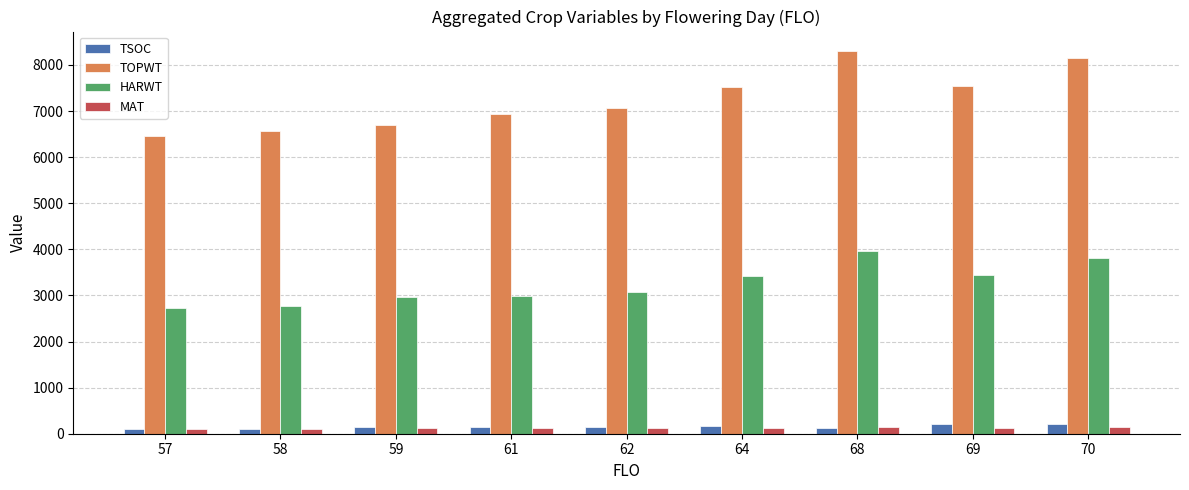

Which series has the largest range (max minus min)?

TOPWT